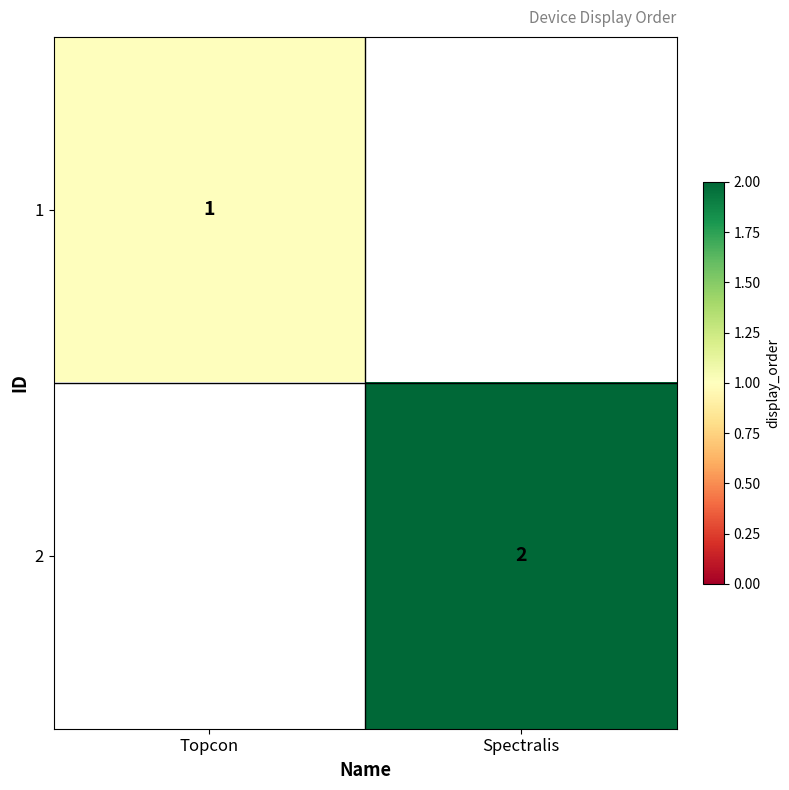

The value of 1 at Topcon is 1. True or false?

True